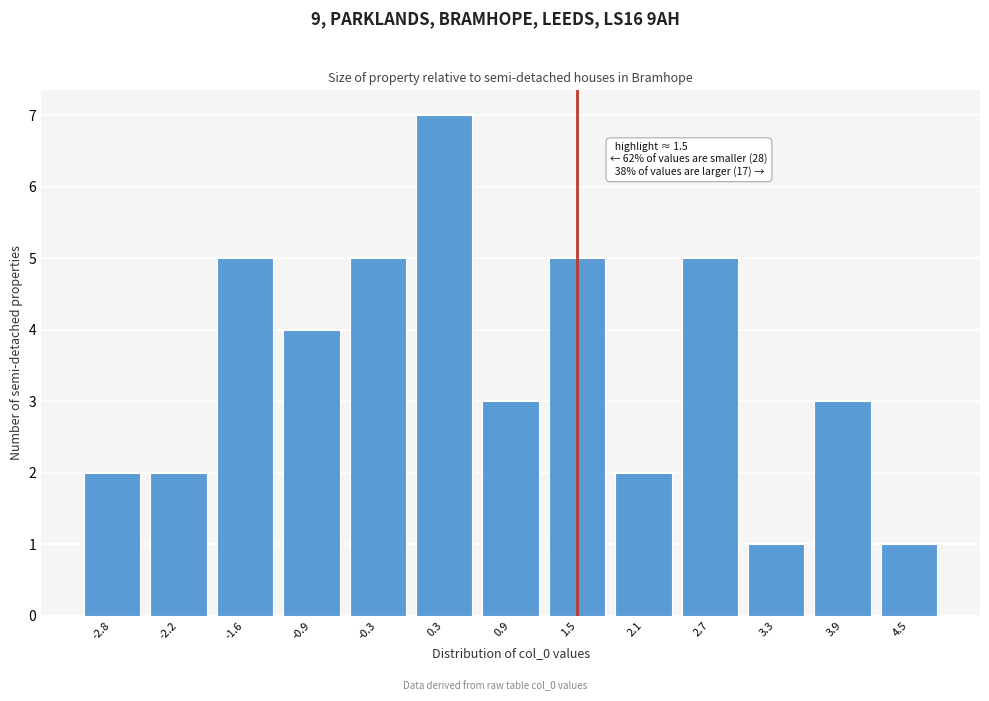

Reading left to right, extract all data points from this chart.

2	2	5	4	5	7	3	5	2	5	1	3	1